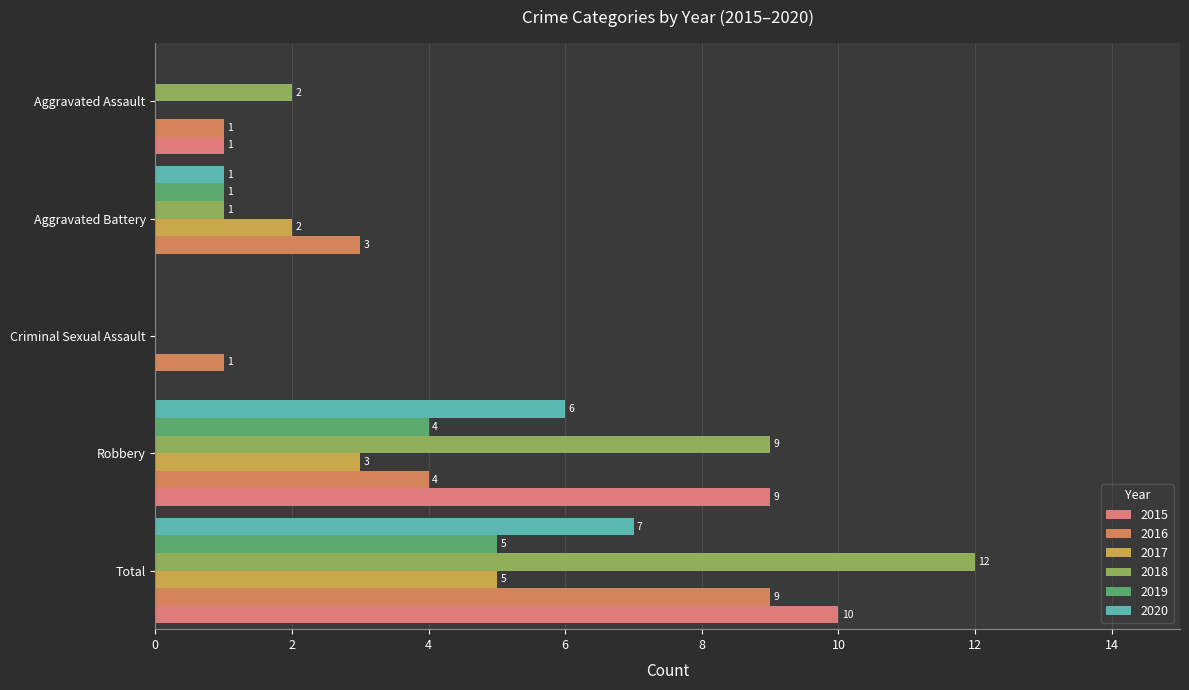

How many positive values does the 2019 series have?

3